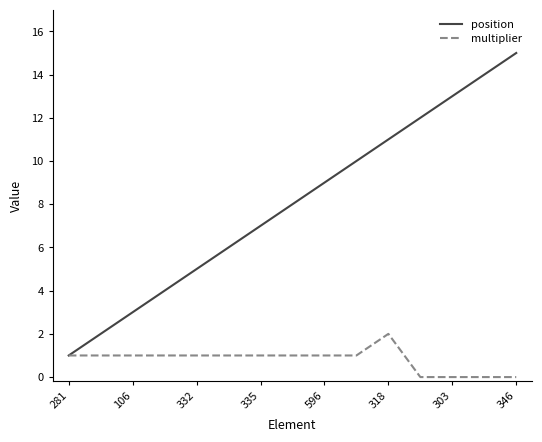

What is the difference between the maximum and minimum values in the position series?

14